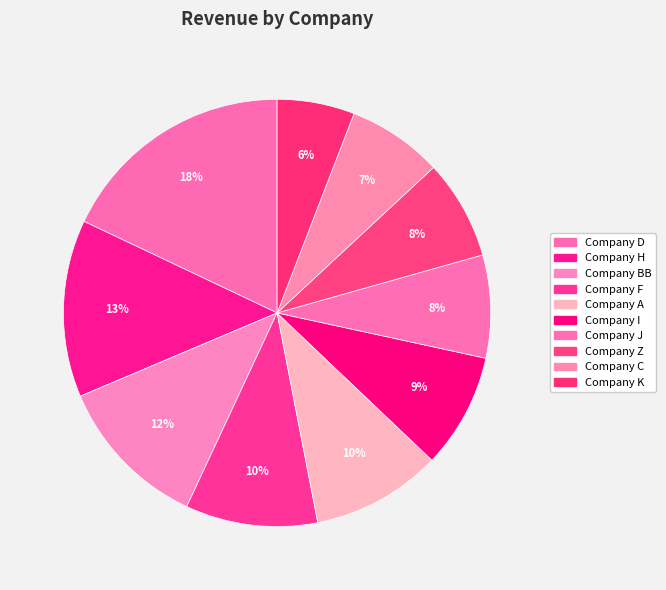

Rank the categories by value from highest to lowest.

Company D, Company H, Company BB, Company F, Company A, Company I, Company J, Company Z, Company C, Company K